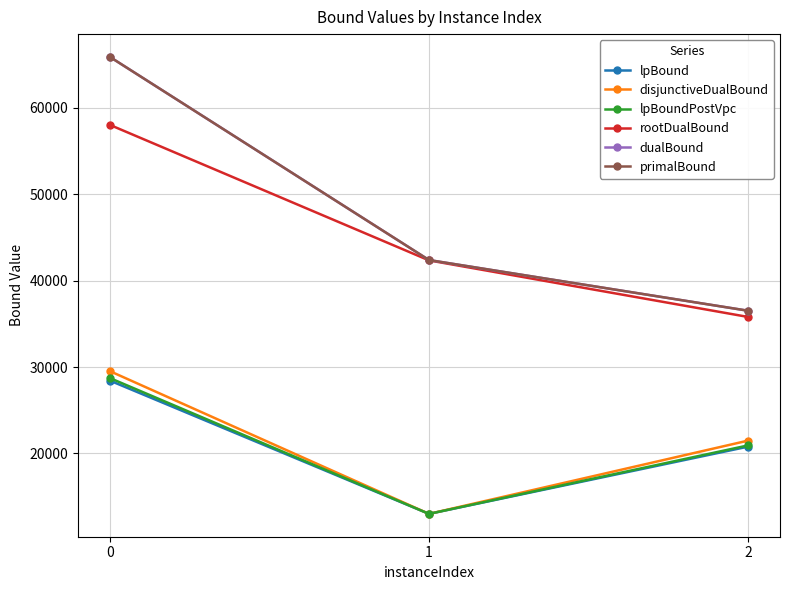

Is this an area chart (filled region under the line)?

No